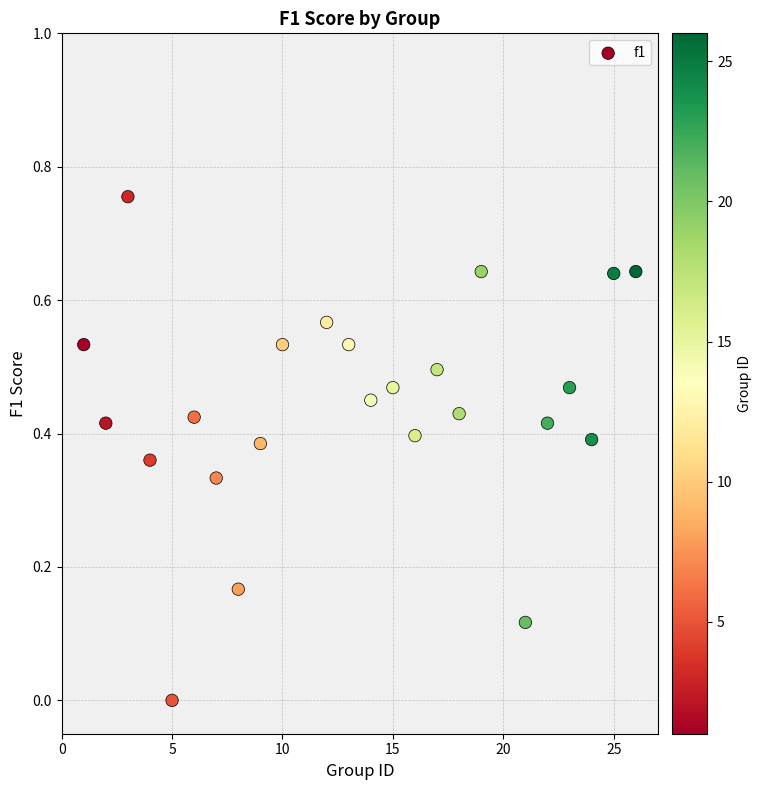

What is the range of X values (max minus min)?

25.0